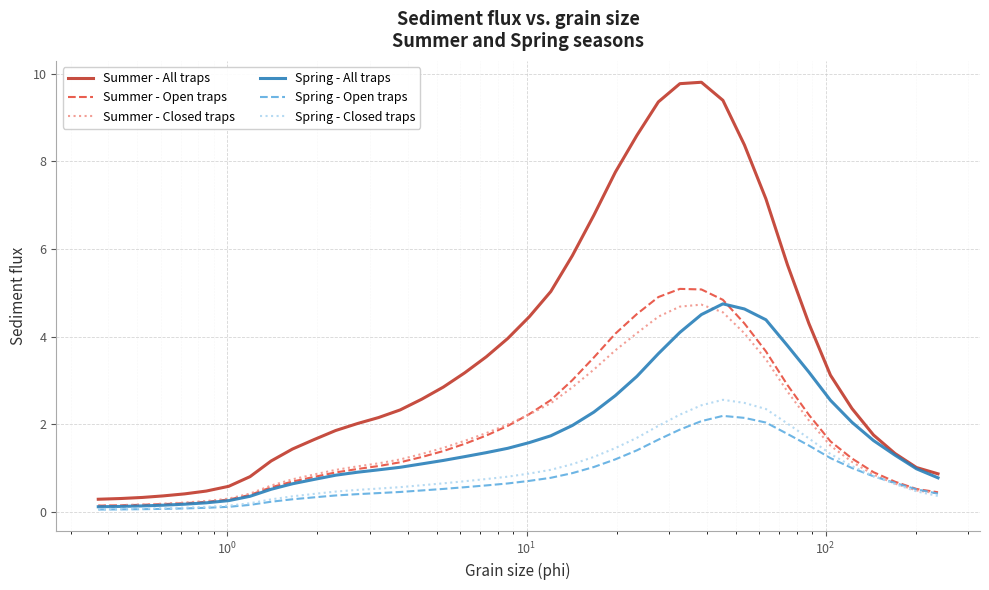

Which series has the widest spread of values?

Summer - All traps